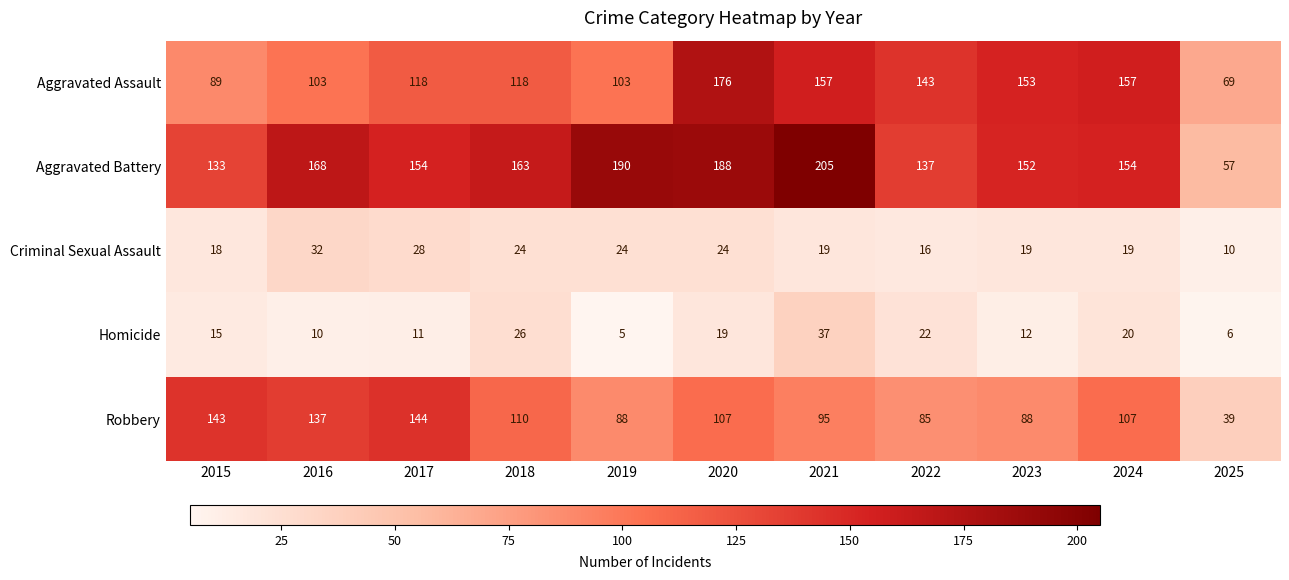

At which category does the chart reach its peak across all series?

2021